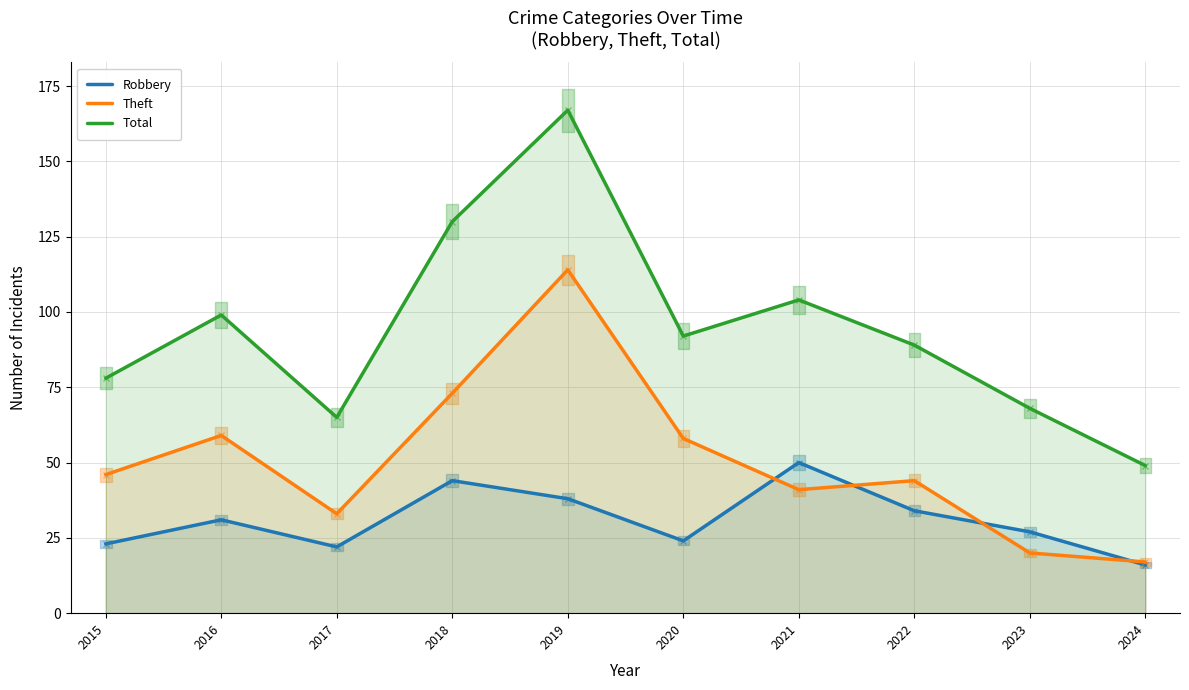

True or false: Robbery has more than 2 points higher than both neighbors.

True